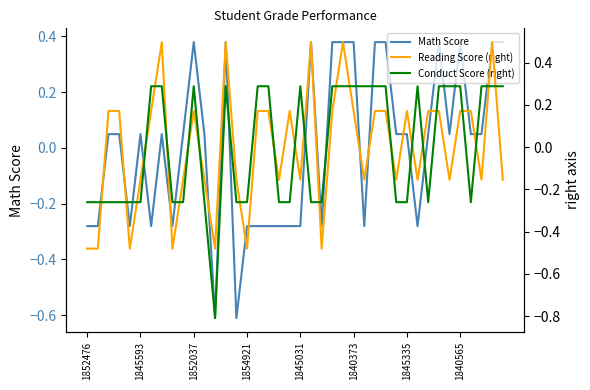

How many values in Reading Score (right) are above zero?

21